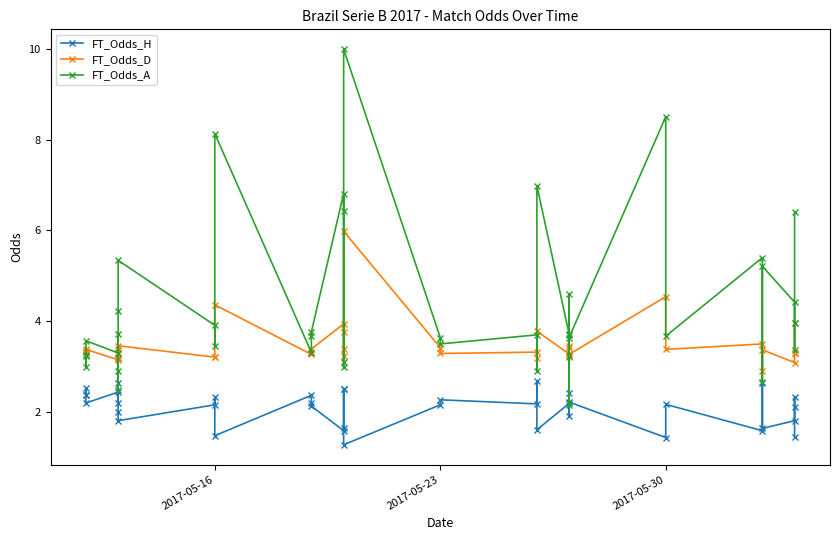

Is it true that FT_Odds_H equals 2.2 at 2017-05-23?

True